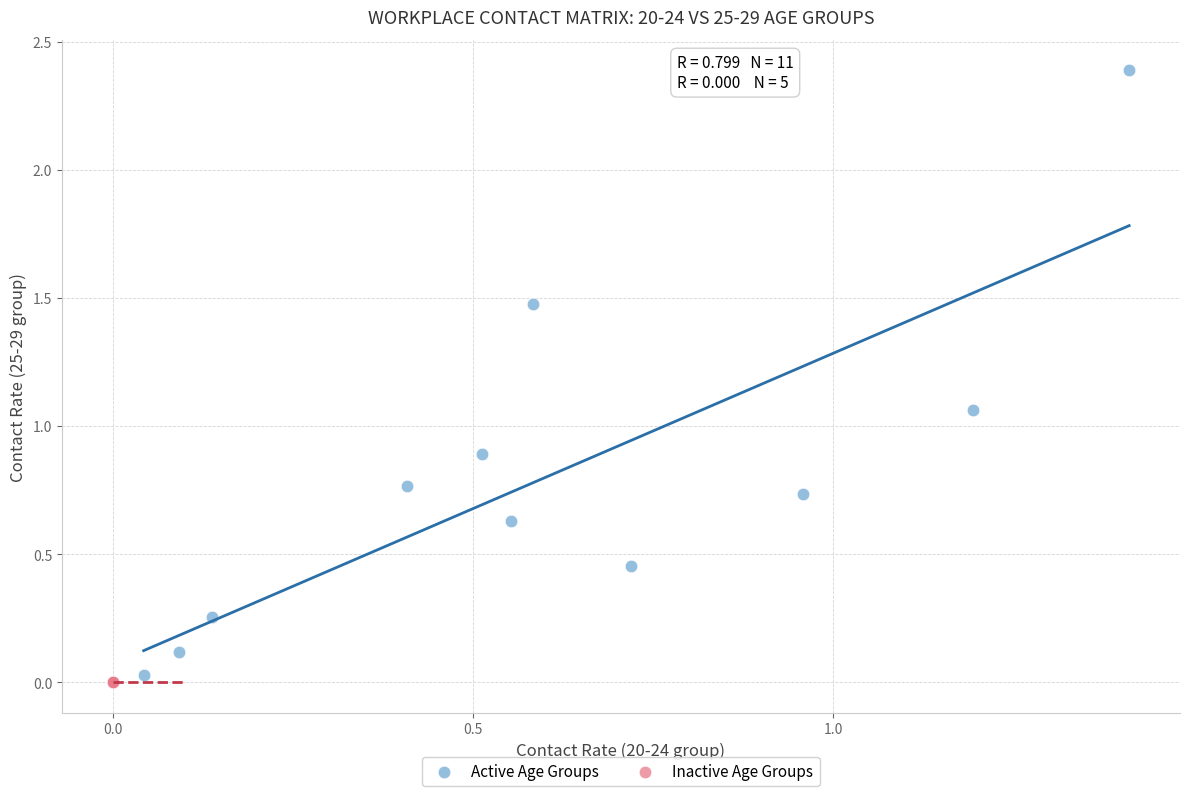

Which series reaches the maximum Y coordinate?

Active Age Groups